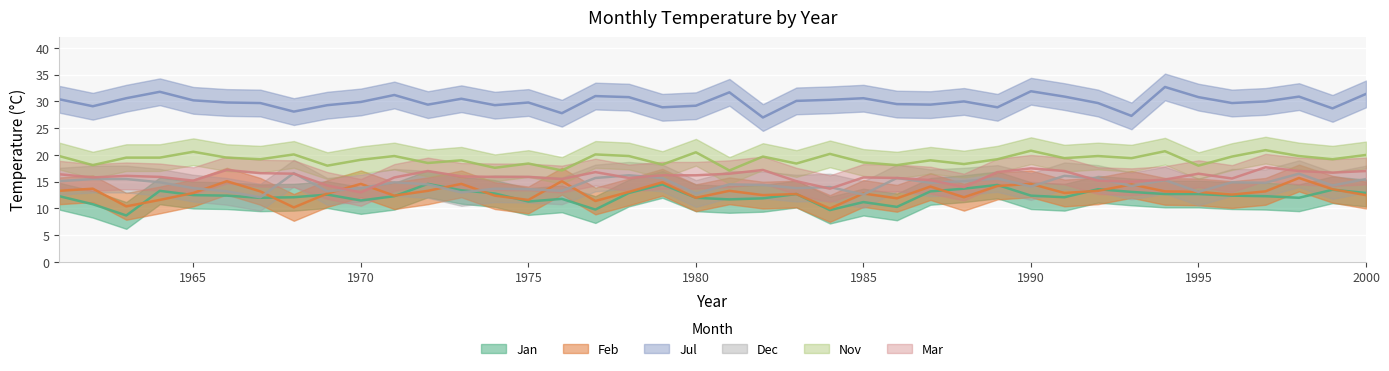

True or false: Jul has a value of 31.4 at 2000.

True